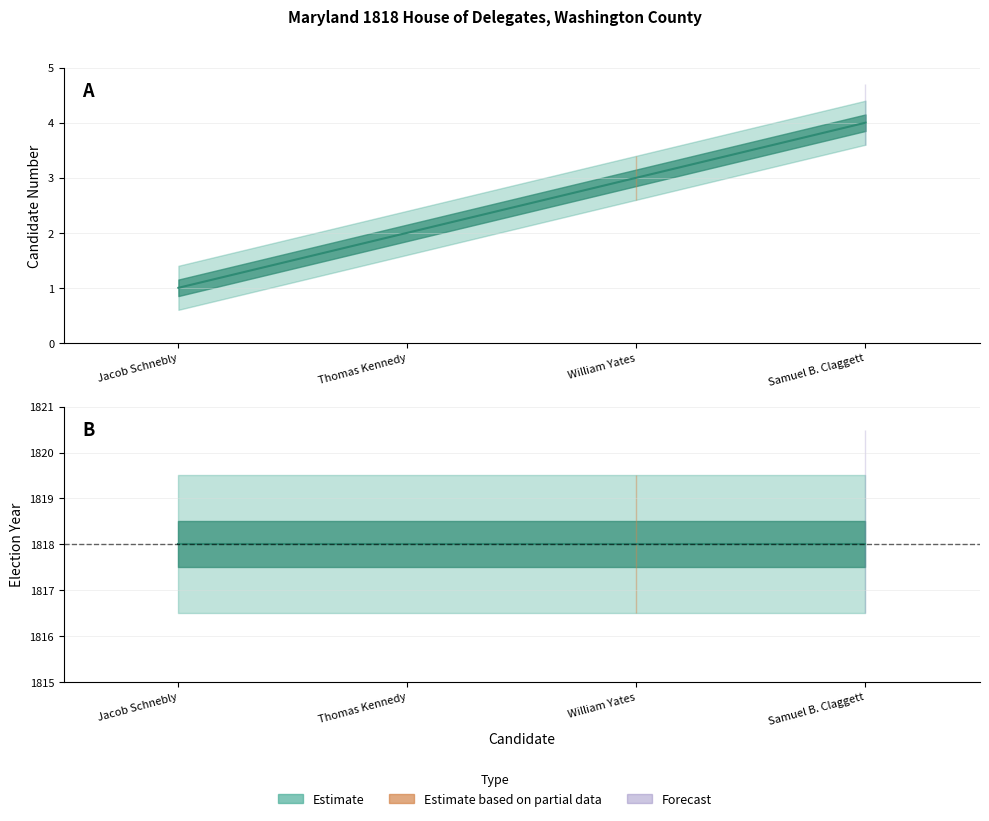

Which has a higher value, William Yates or Jacob Schnebly?

William Yates